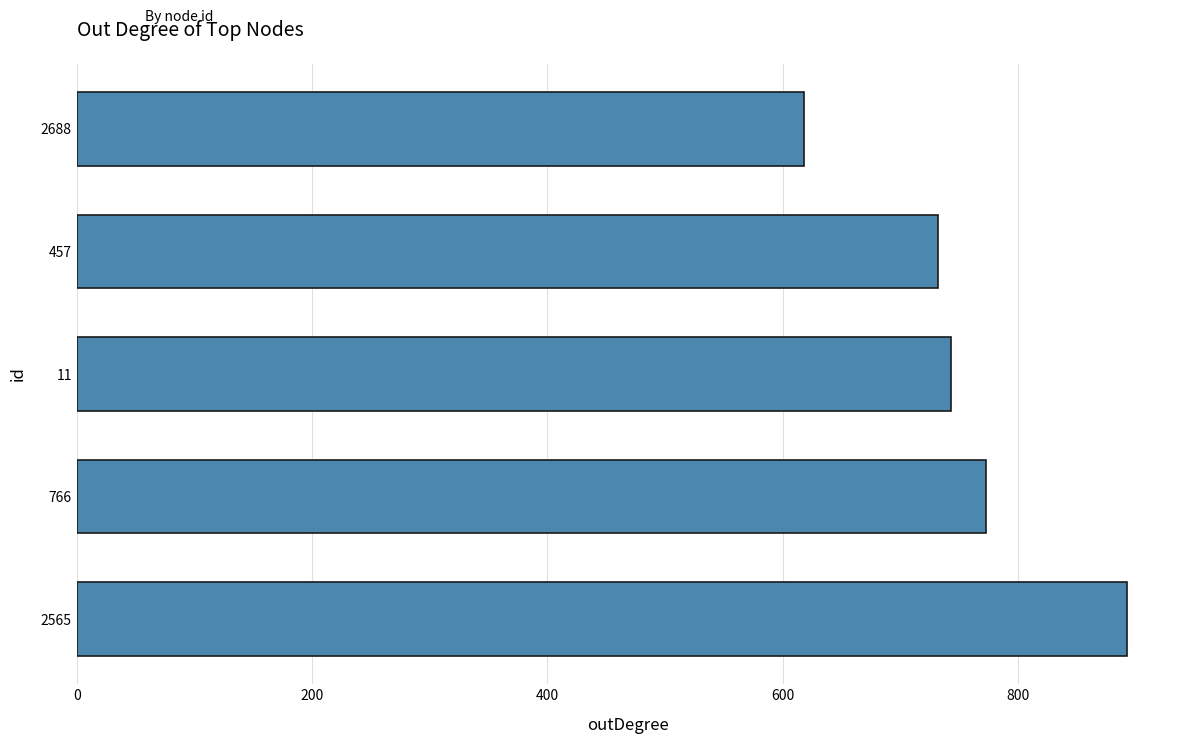

What value does the data have at 2688, to the nearest 50?

600